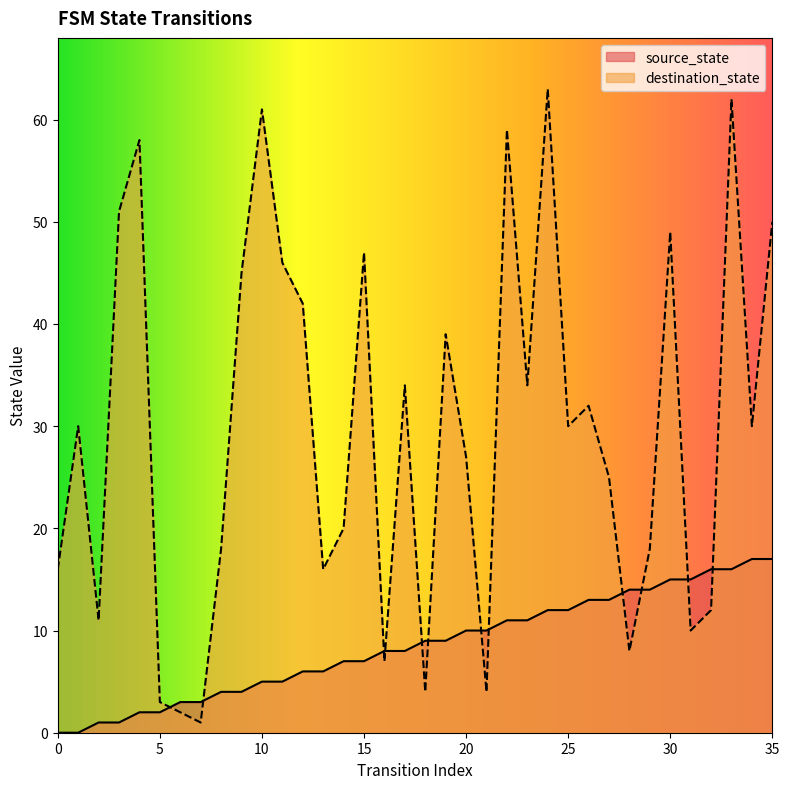

What is the sum of all destination_state values?

1064